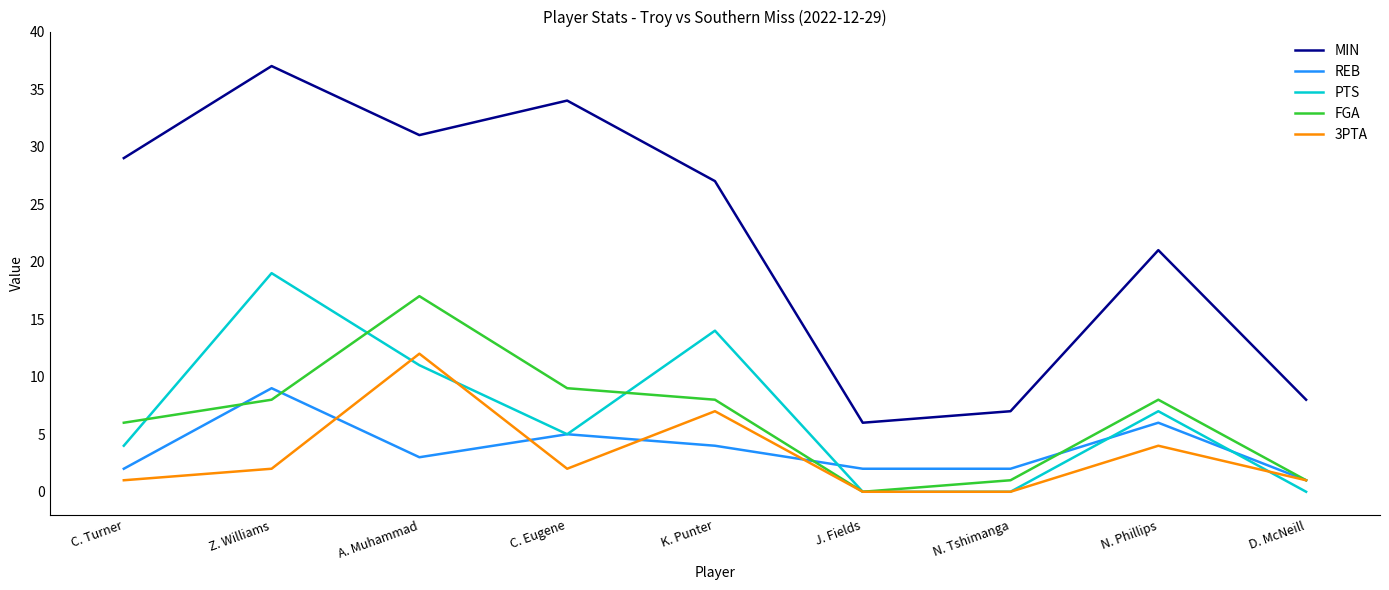

The FGA series shows 0 at J. Fields. True or false?

True